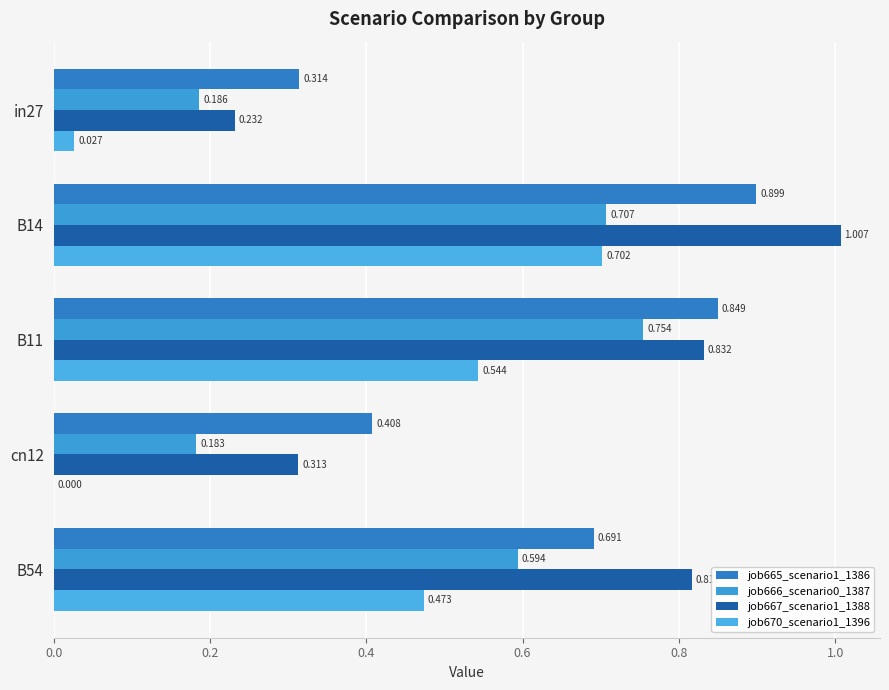

Count the number of categories in the chart.

5